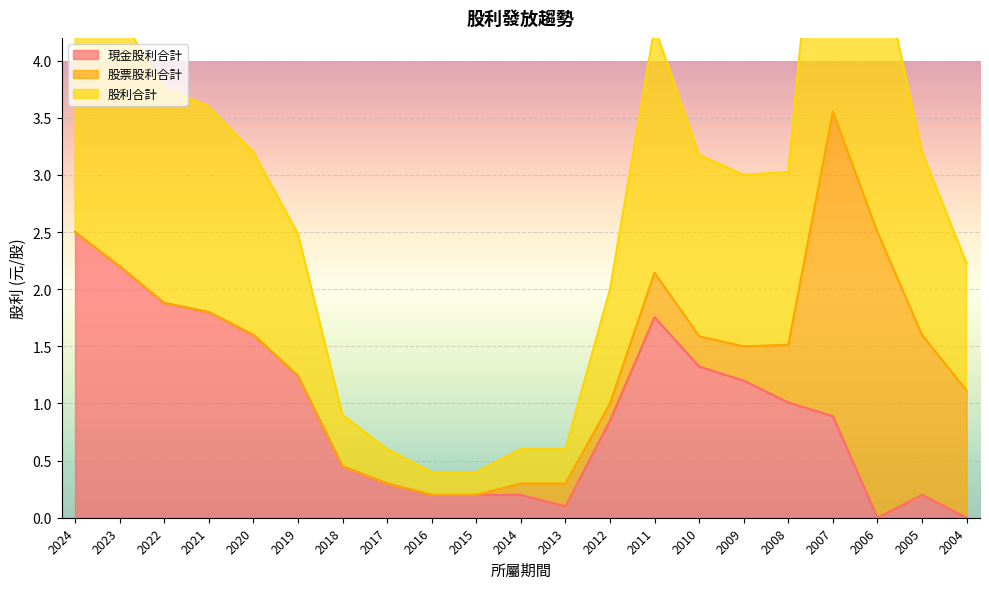

What is the value of the 現金股利合計 point at the 7th from the left?

0.5